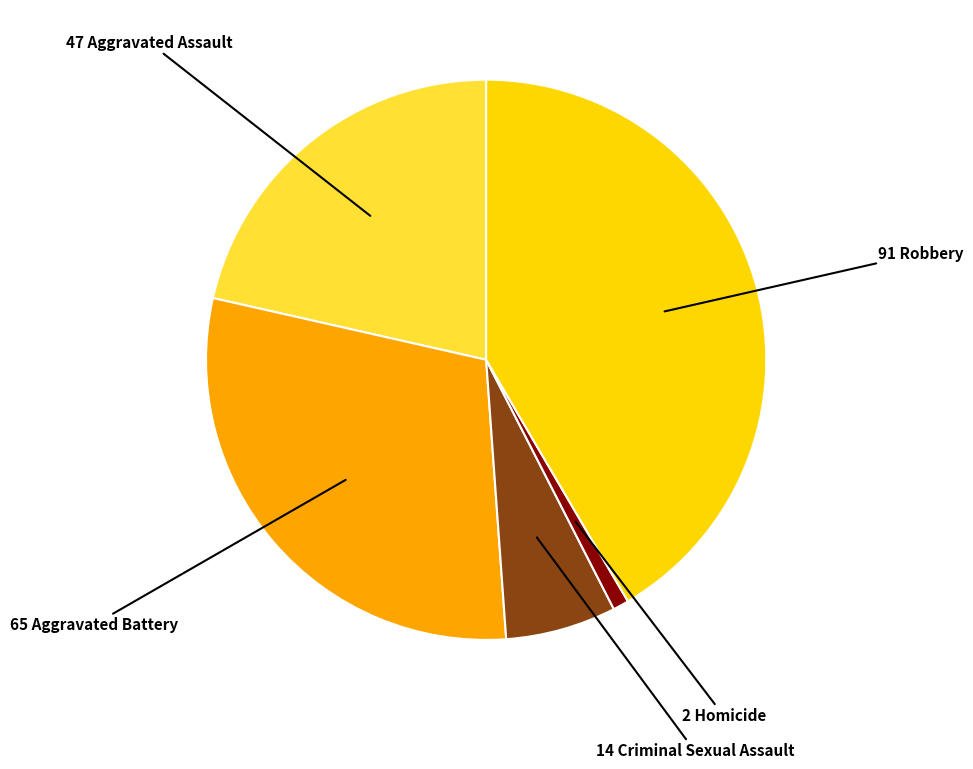

Is there any slice that represents more than half of the pie?

No